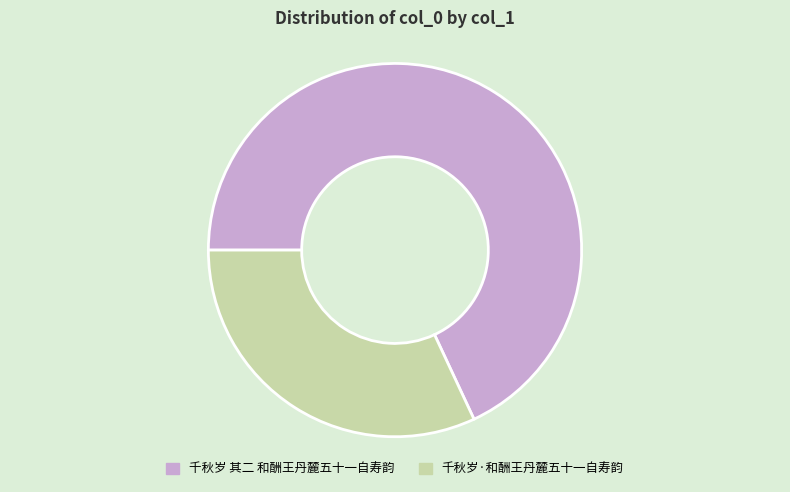

Is the sum of 千秋岁·和酬王丹麓五十一自寿韵 and 千秋岁 其二 和酬王丹麓五十一自寿韵 greater than half?

Yes